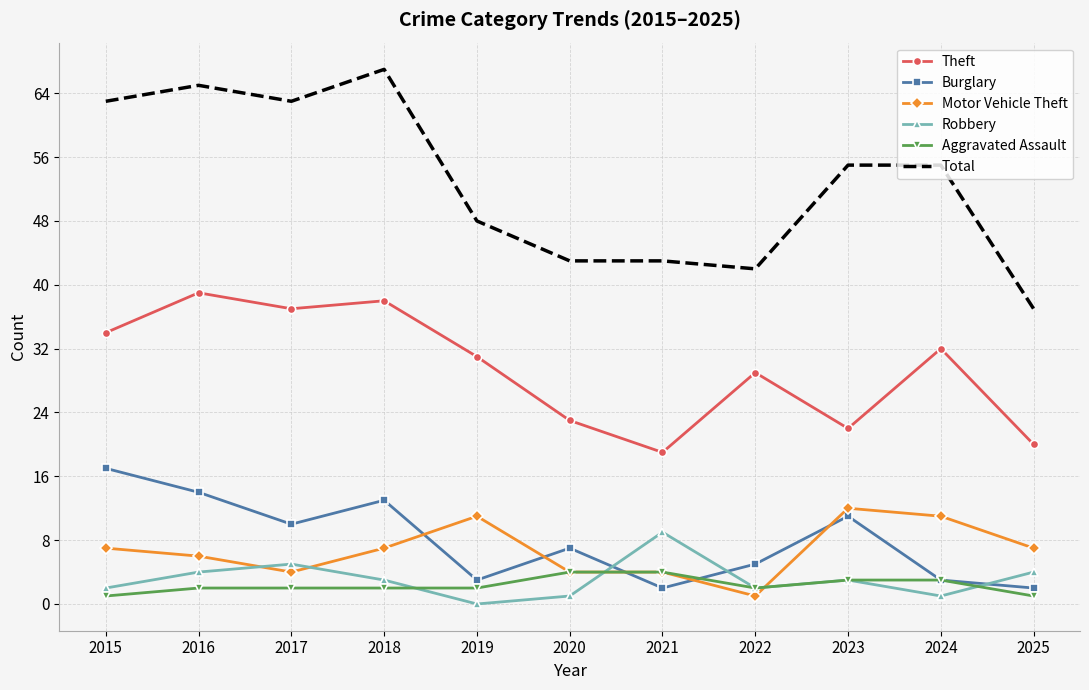

At 2019, list the series in order from smallest to largest.

Robbery, Aggravated Assault, Burglary, Motor Vehicle Theft, Theft, Total